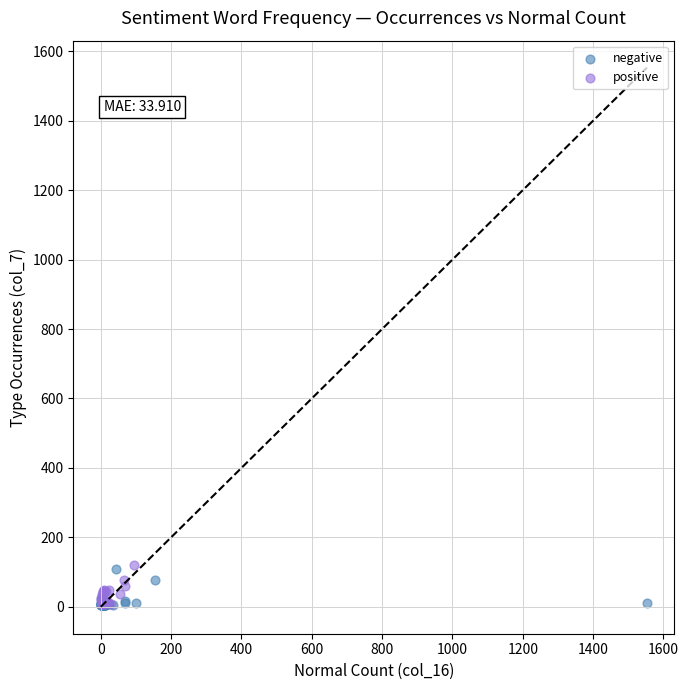

Which series has the largest Y range (max minus min)?

positive